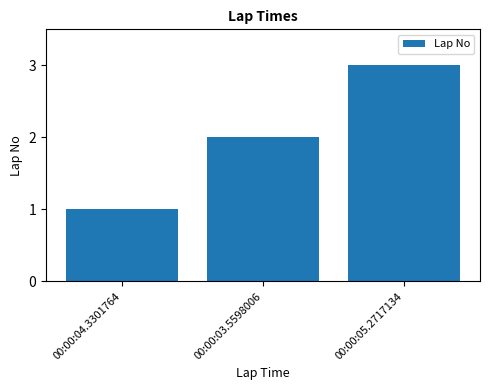

The chart shows a value of 3 at 00:00:05.2717134. True or false?

True